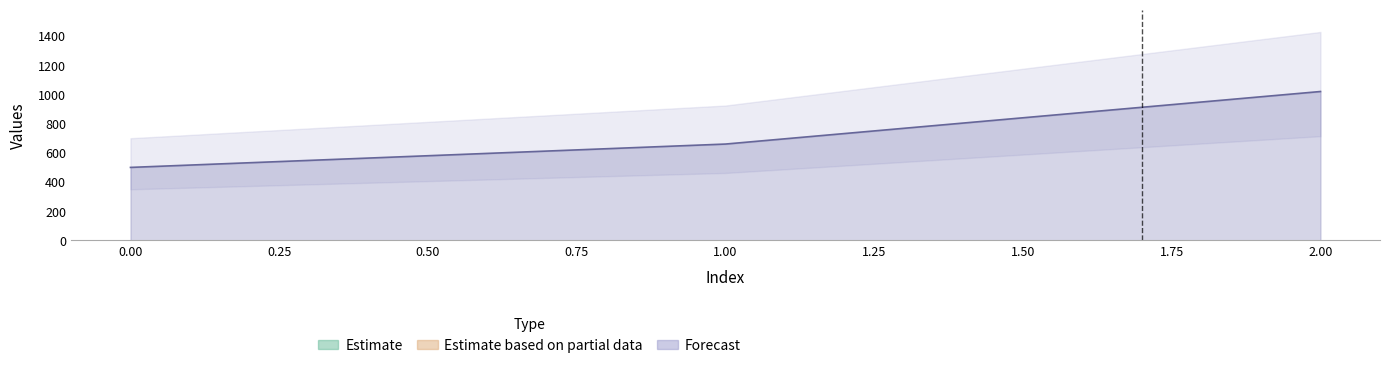

Rank the categories by value from highest to lowest.

2, 1, 0